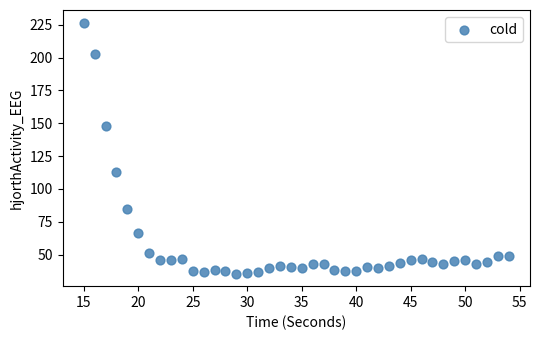

What is the range of X values (max minus min)?

39.0